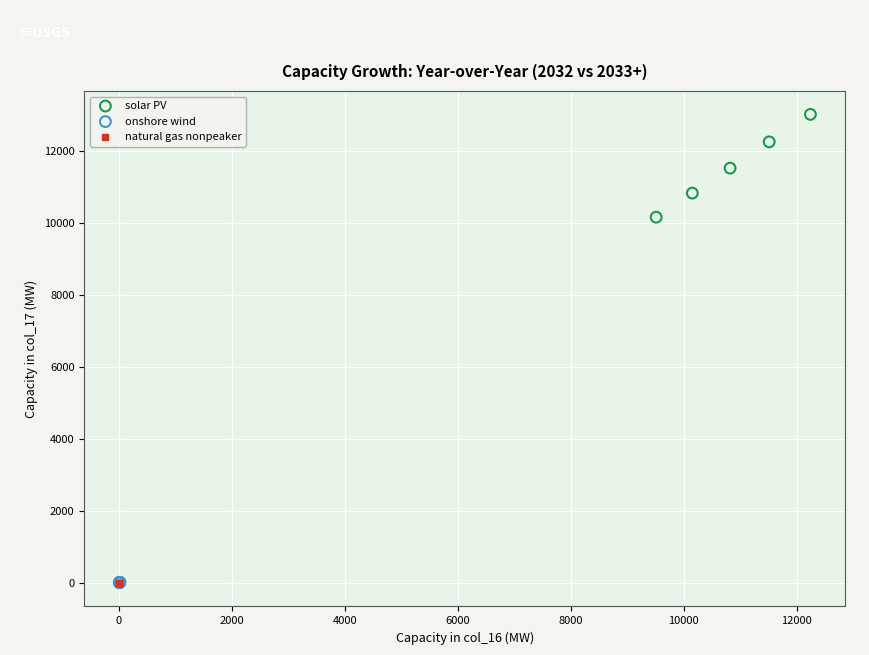

Which series contains the highest Y value?

solar PV